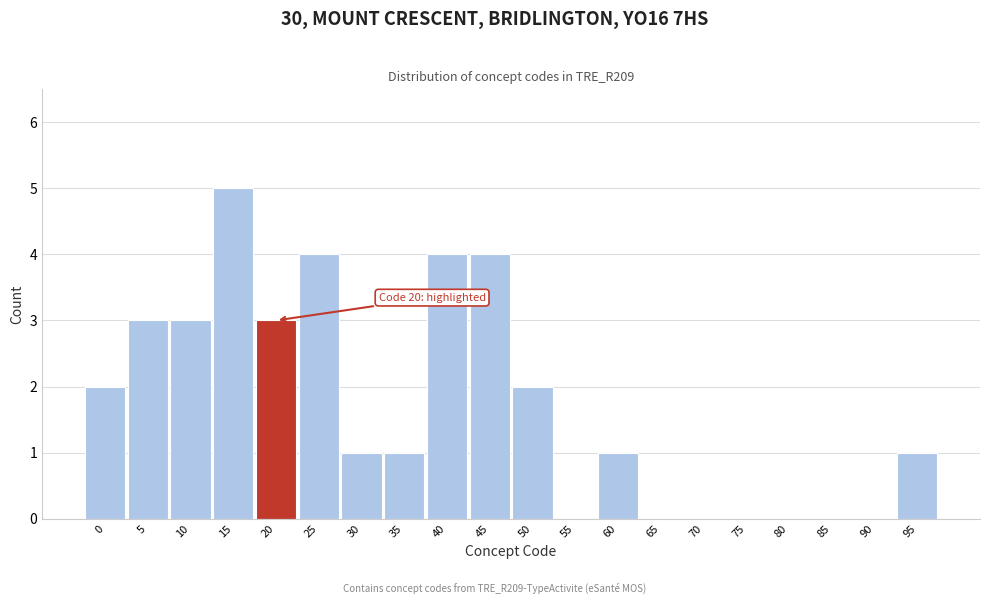

Reading right to left, what are all the values shown in this chart?

95=1	90=0	85=0	80=0	75=0	70=0	65=0	60=1	55=0	50=2	45=4	40=4	35=1	30=1	25=4	20=3	15=5	10=3	5=3	0=2